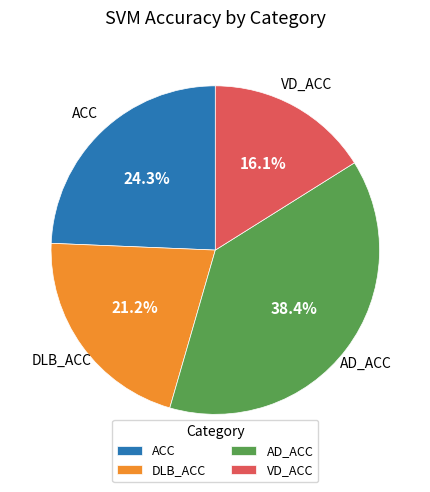

How many slices are in this pie chart?

4